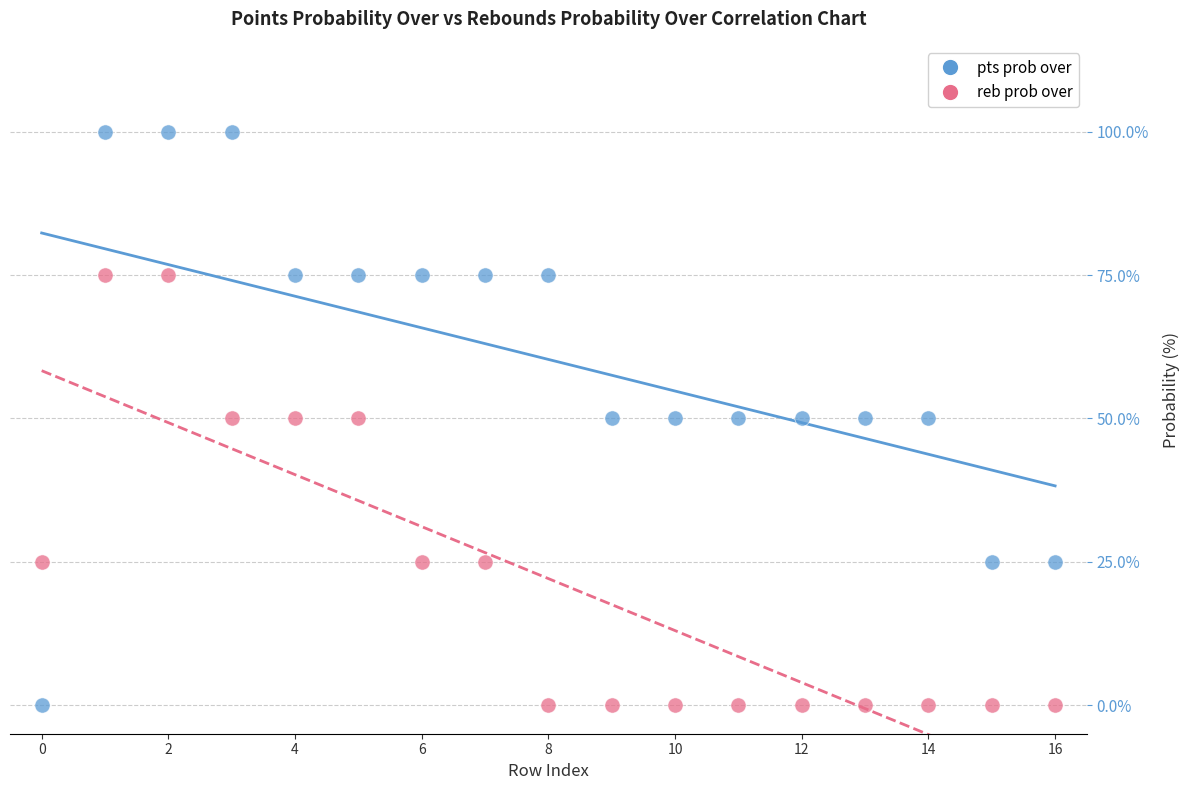

Which series reaches the maximum Y coordinate?

pts prob over